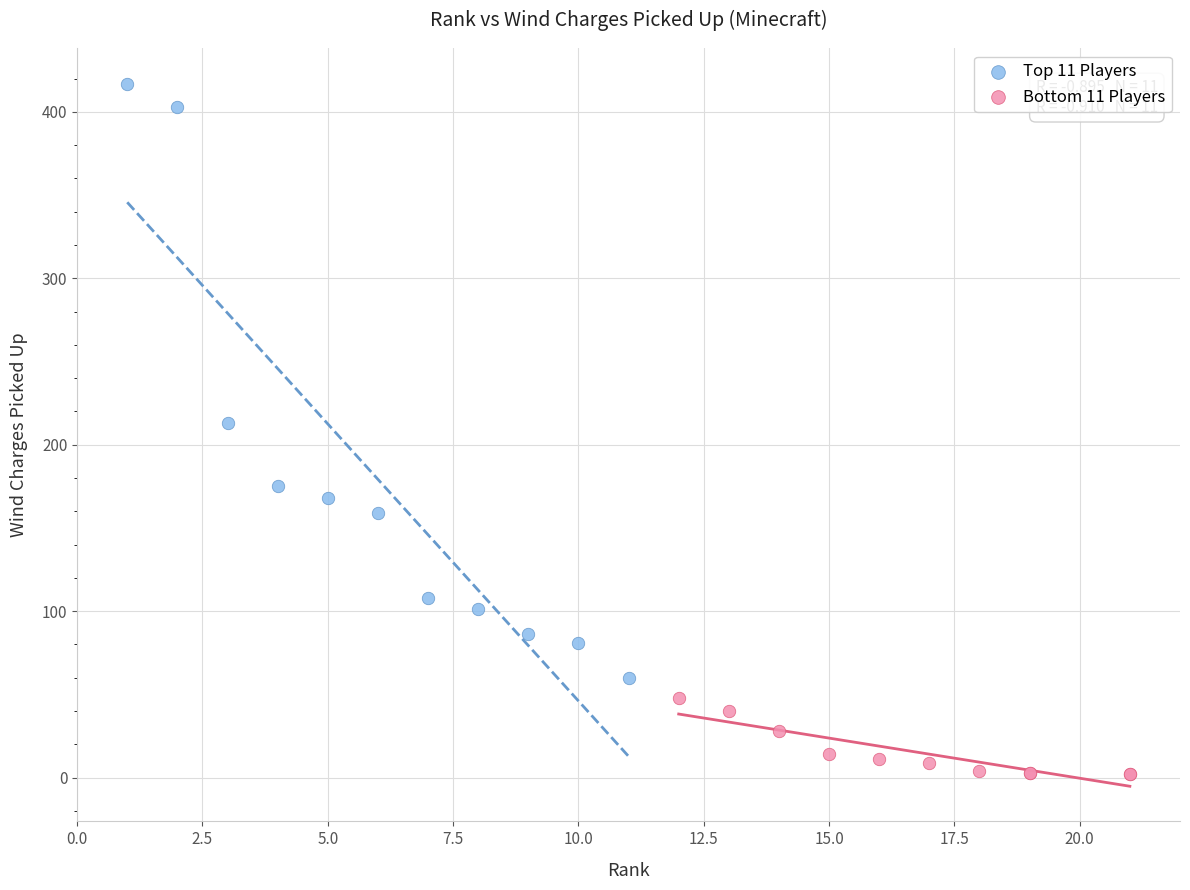

Which series contains the lowest Y value?

Bottom 11 Players